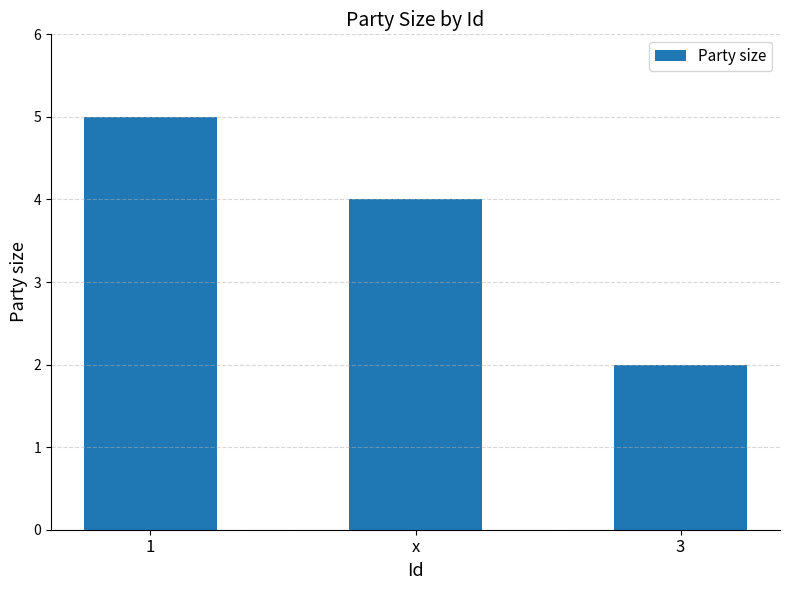

How many bars are there in total?

3